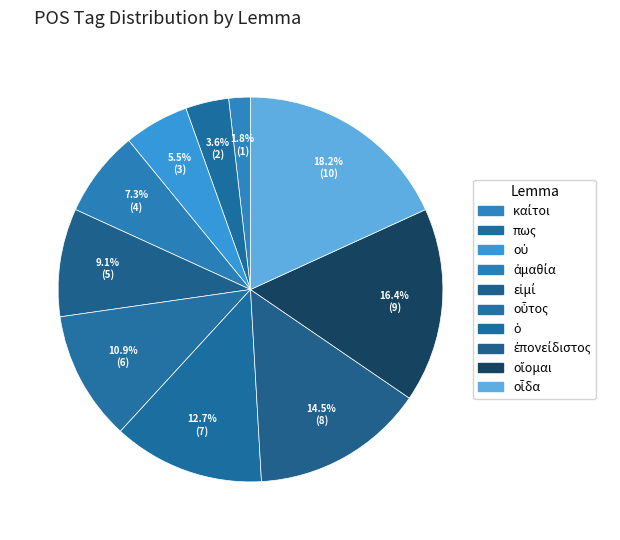

How many segments does this pie chart have?

10